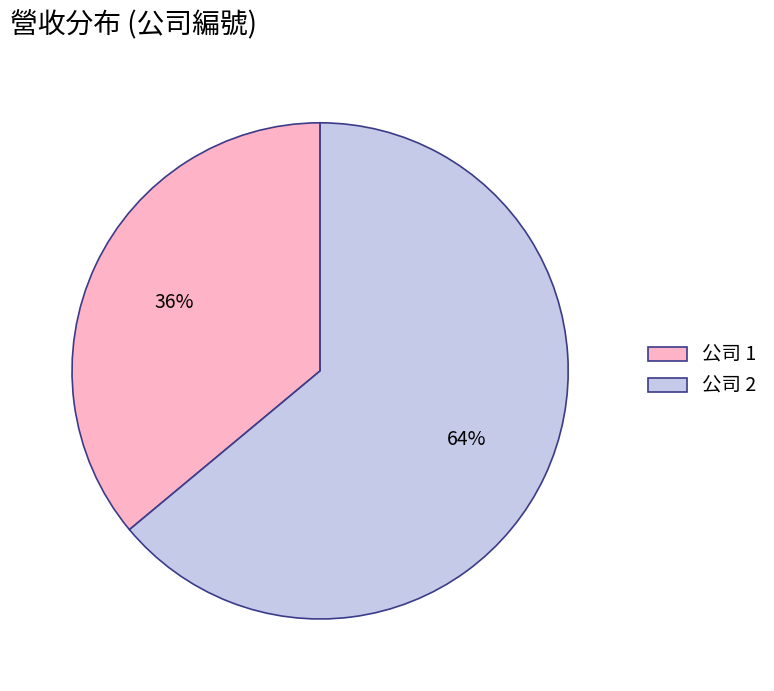

Rank the categories by value from highest to lowest.

公司 2, 公司 1